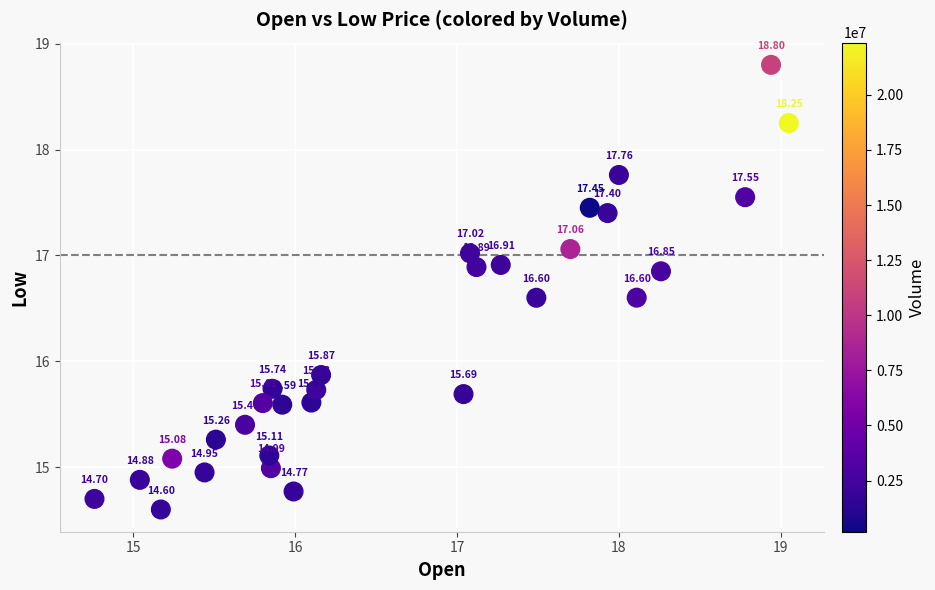

What is the range of X values (max minus min)?

4.3